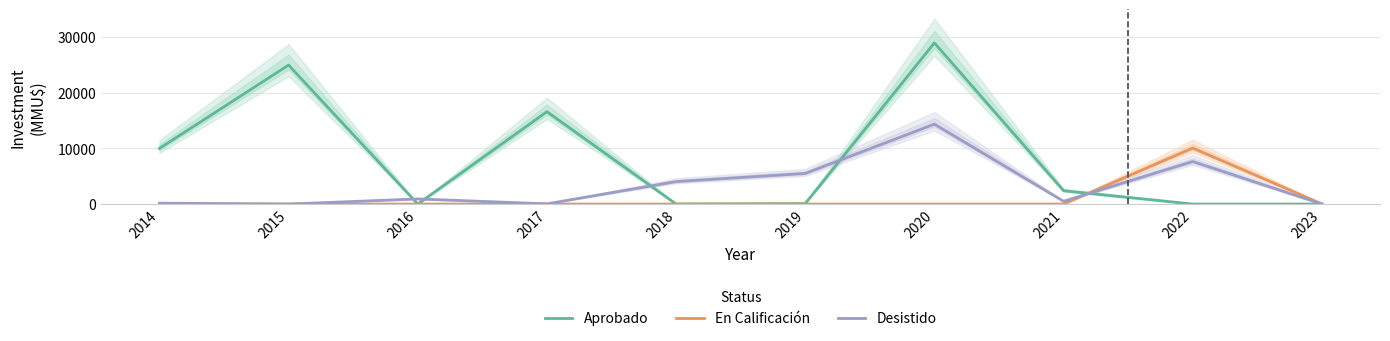

Reading right to left, transcribe all the data shown in this chart.

Aprobado: 2023=0	2022=0	2021=2400	2020=29000	2019=90	2018=0	2017=16624	2016=0	2015=25010	2014=10010
En Calificación: 2023=30	2022=10080	2021=0	2020=0	2019=0	2018=0	2017=0	2016=0	2015=0	2014=0
Desistido: 2023=0	2022=7650	2021=500	2020=14381	2019=5505	2018=4040	2017=37	2016=922	2015=0	2014=160